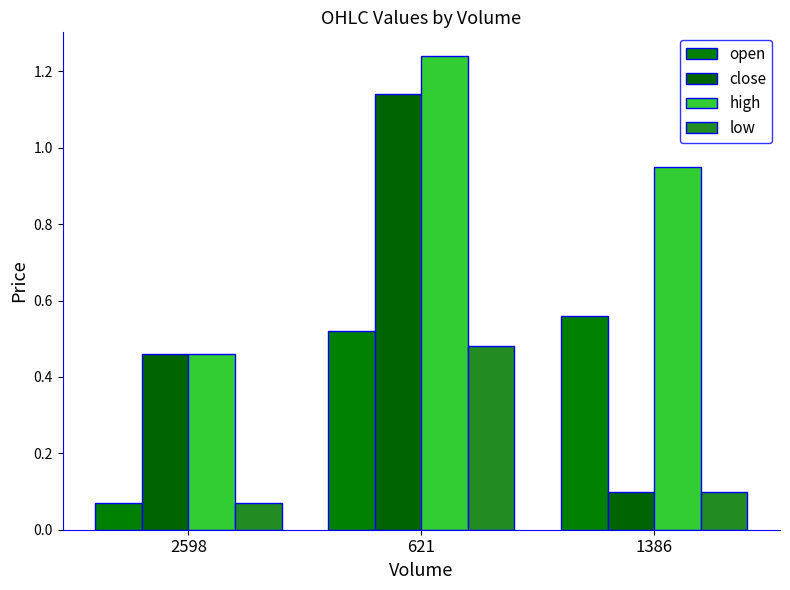

Rank the categories by low value from highest to lowest.

621, 1386, 2598